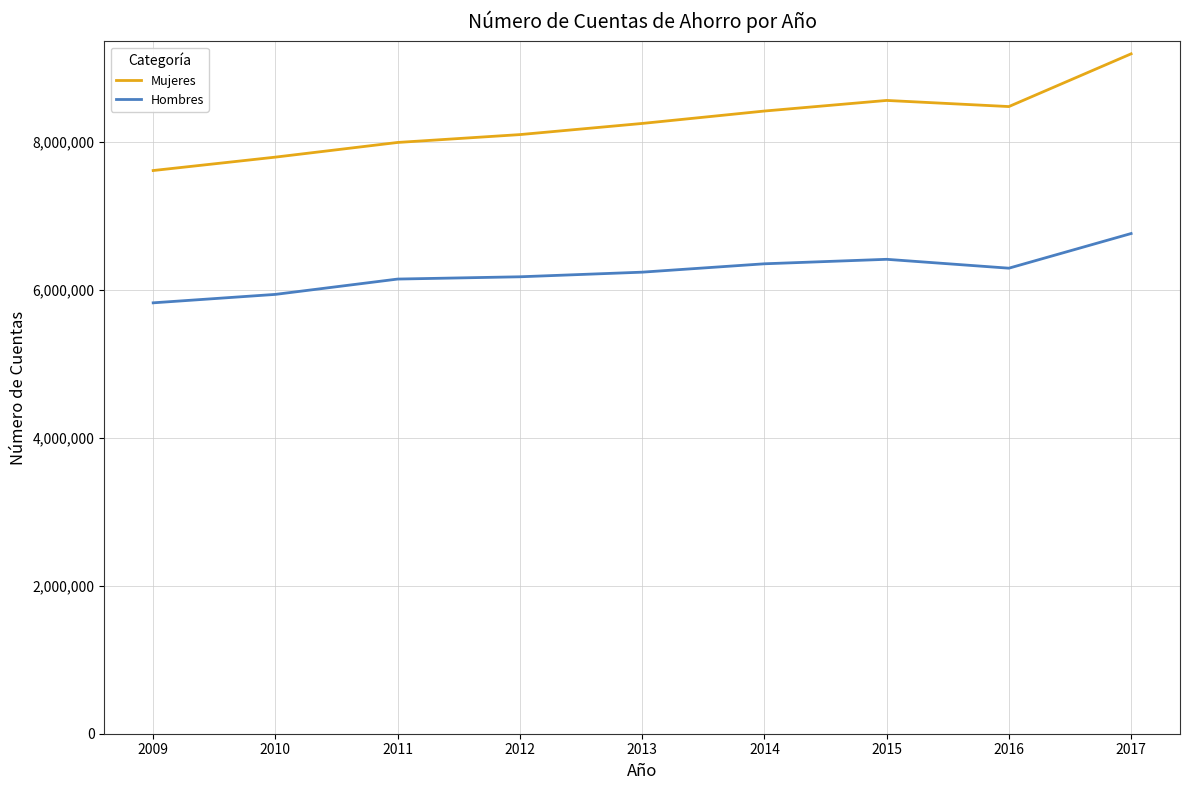

Rank the series by their average value, from highest to lowest.

Mujeres, Hombres